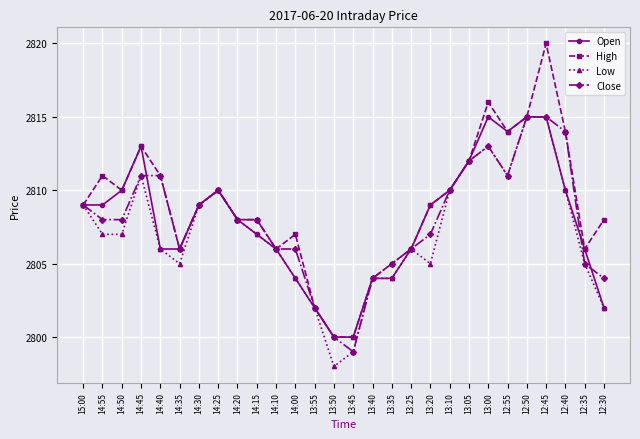

True or false: Close has more than 1 interior local peaks.

True